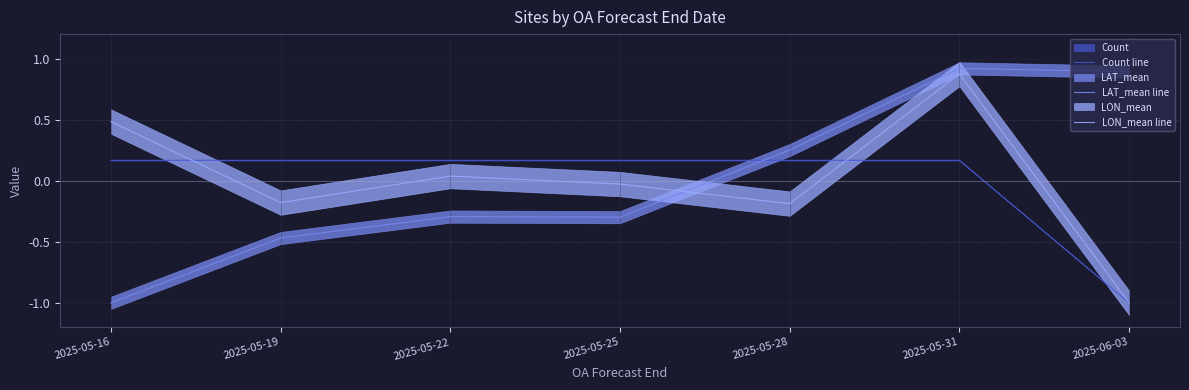

Reading left to right, transcribe all the data shown in this chart.

Count line: 2025-05-16=0.2	2025-05-19=0.2	2025-05-22=0.2	2025-05-25=0.2	2025-05-28=0.2	2025-05-31=0.2	2025-06-03=-1.0
LAT_mean line: 2025-05-16=-1.0	2025-05-19=-0.5	2025-05-22=-0.3	2025-05-25=-0.3	2025-05-28=0.3	2025-05-31=0.9	2025-06-03=0.9
LON_mean line: 2025-05-16=0.5	2025-05-19=-0.2	2025-05-22=0.0	2025-05-25=-0.0	2025-05-28=-0.2	2025-05-31=0.9	2025-06-03=-1.0